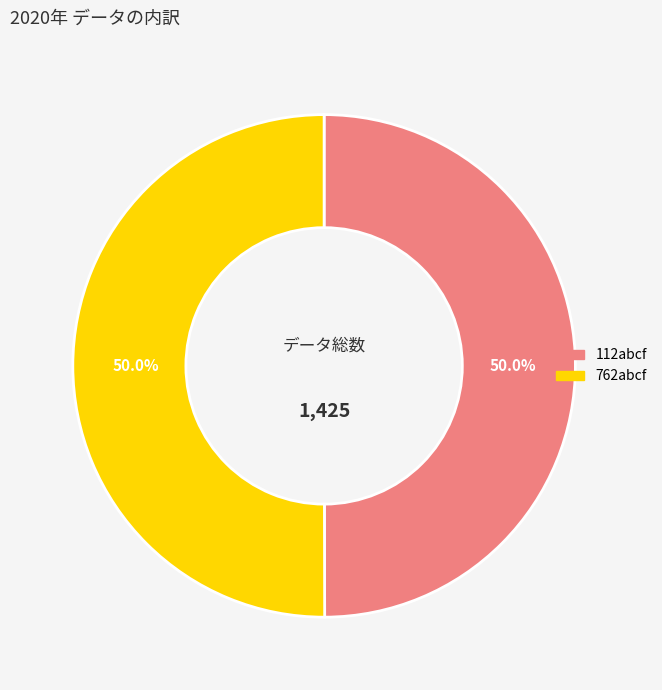

What is the ratio of the value at 762abcf to the value at 112abcf?

1.0